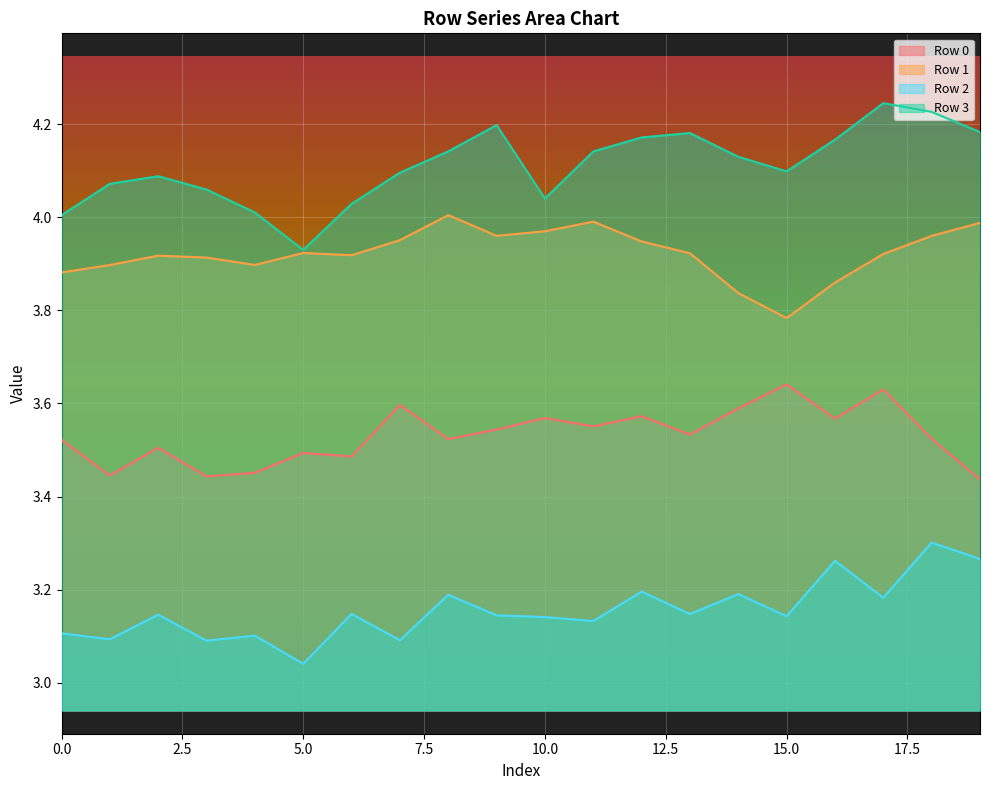

What is the total value across all series at 14?

14.7